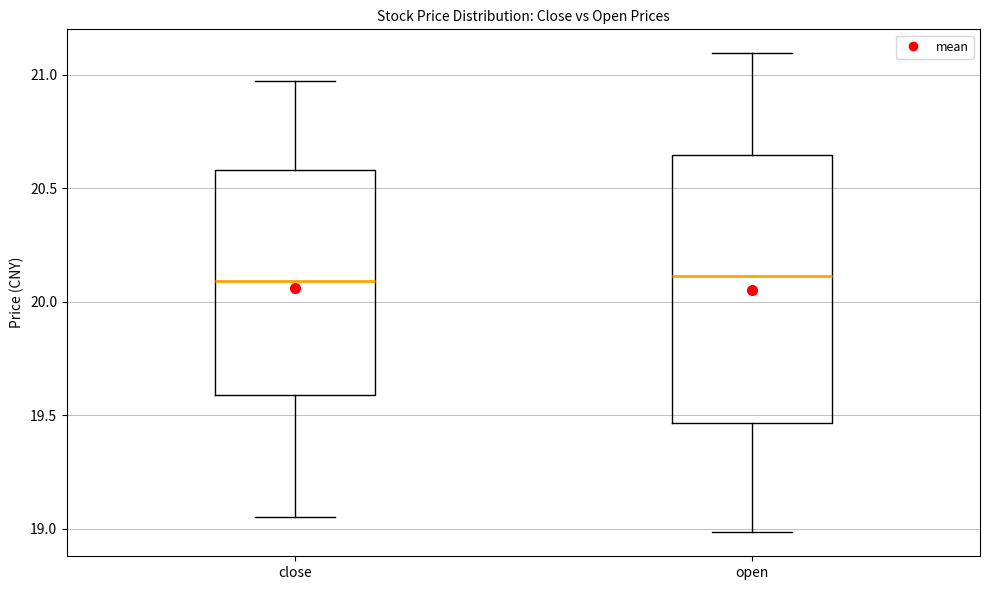

Reading left to right, read every box against the y-axis: the position of its median line, the range the box covers, and the ends of its whiskers. The values are not printed on the chart, so give them approximately, as read against the axis.

close: median 20.10, box 19.60 to 20.60, whiskers 19.05 to 20.95
open: median 20.10, box 19.45 to 20.65, whiskers 19.00 to 21.10